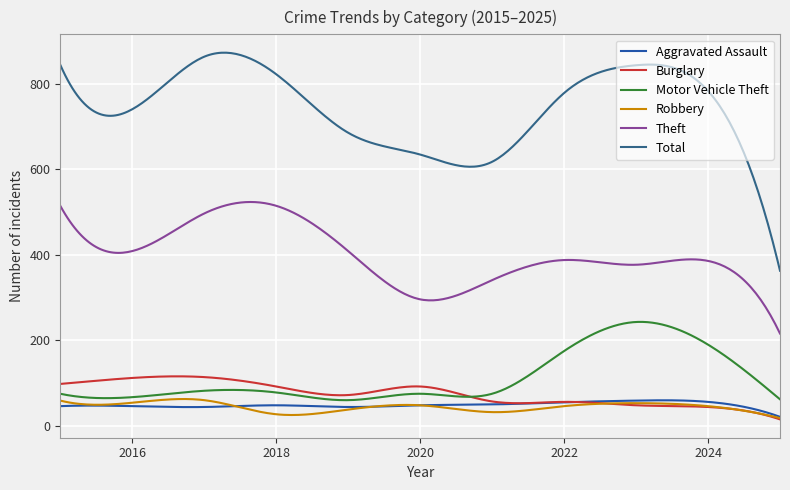

What is the highest value of the Motor Vehicle Theft series?

243.3